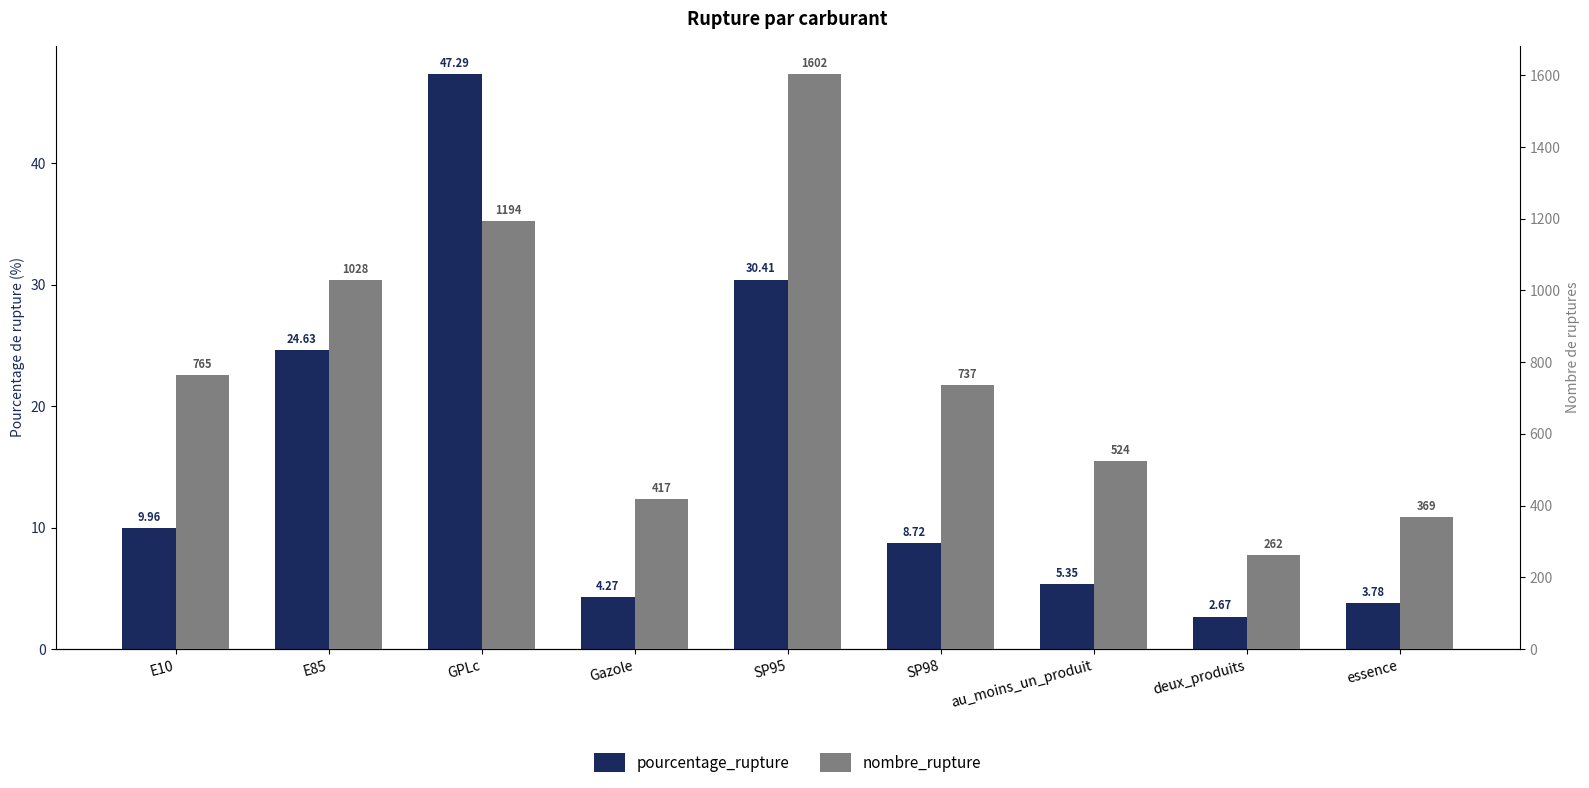

How many distinct data groups are displayed?

2